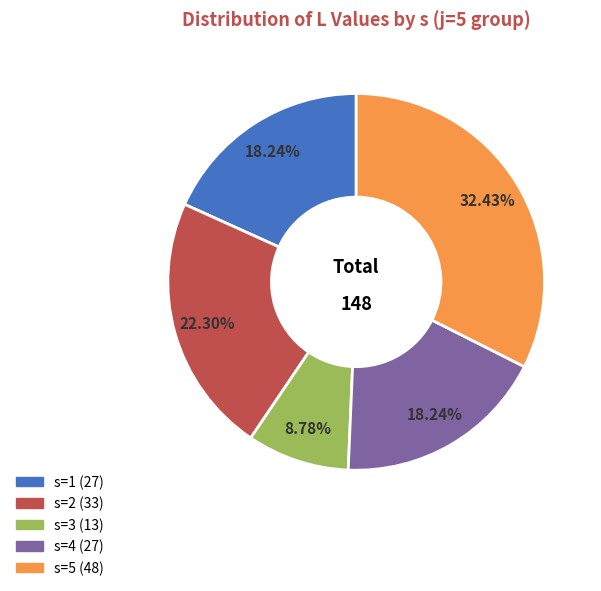

What portion of the pie excludes s=4?

81.8%